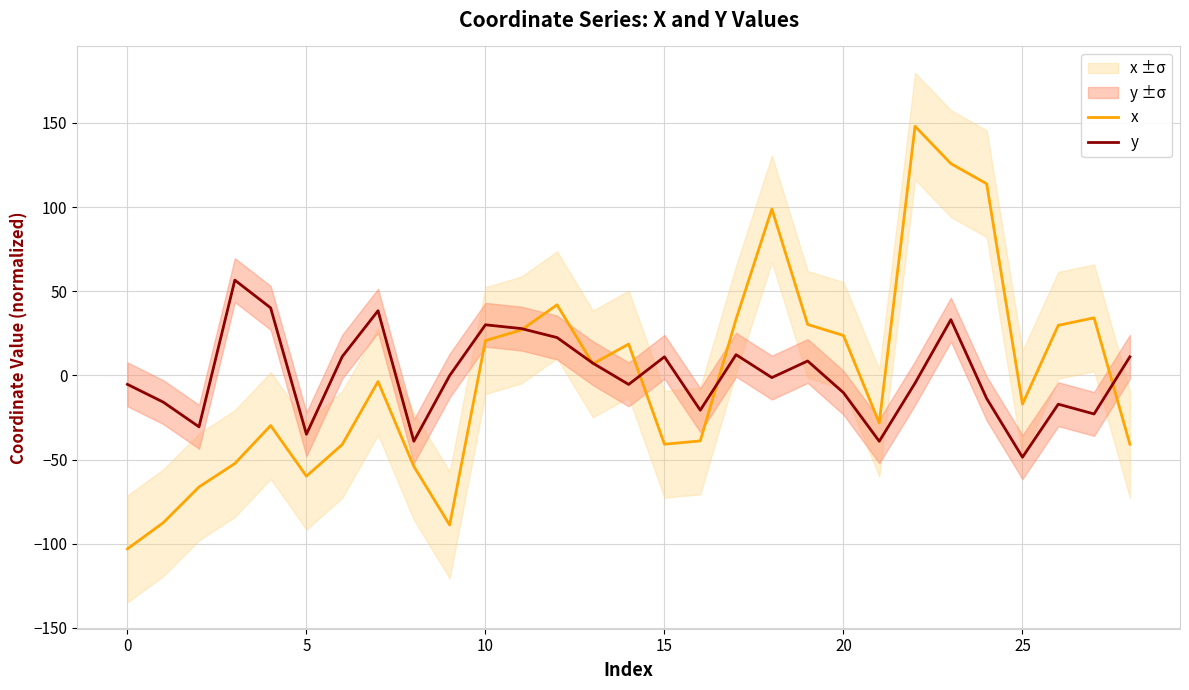

Where does the x series first go above -3?

10